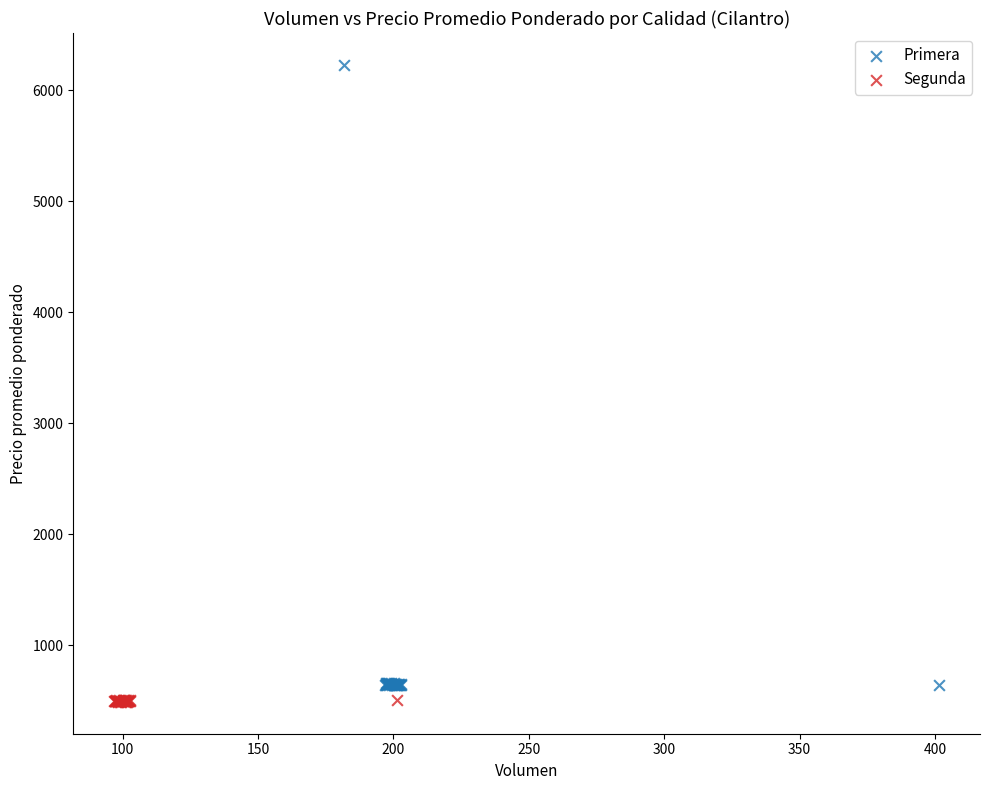

Which series contains the highest Y value?

Primera